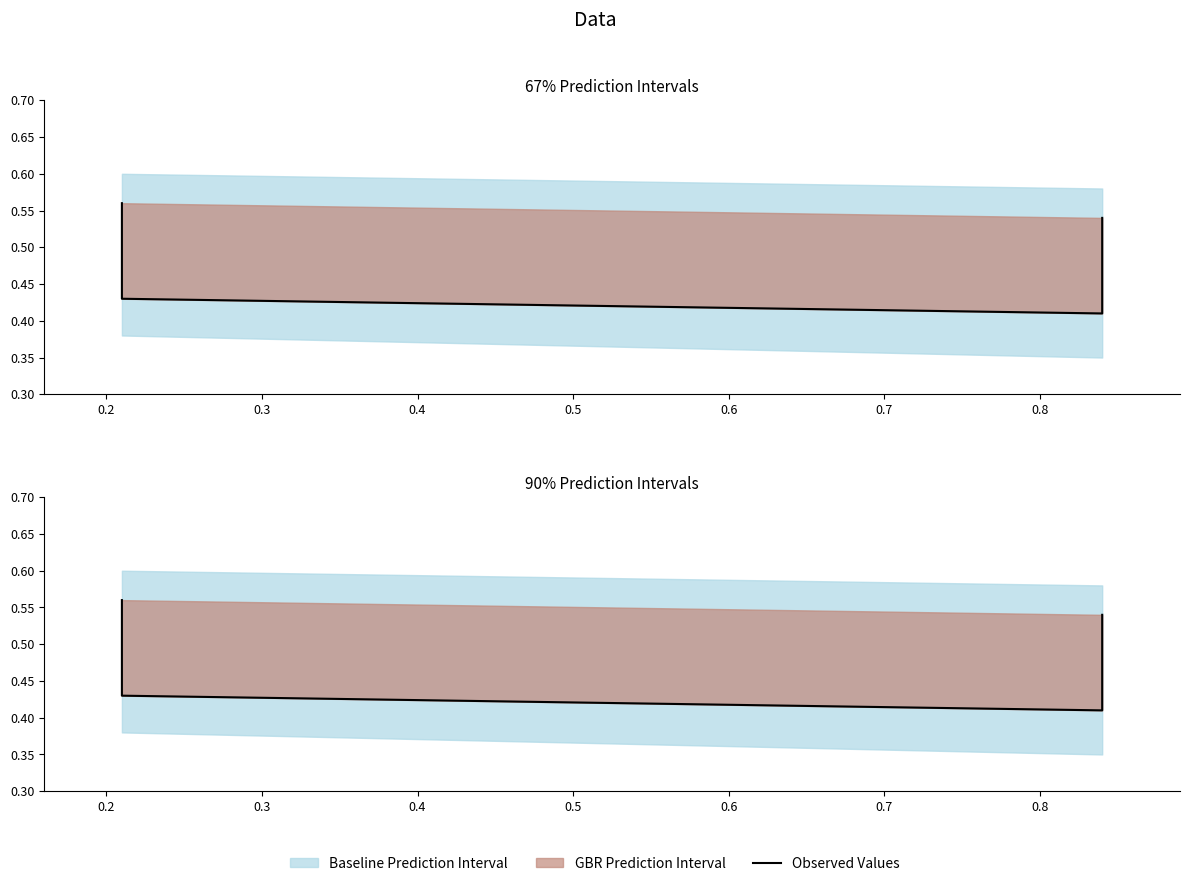

Count the values in the range 0 to 1.

4